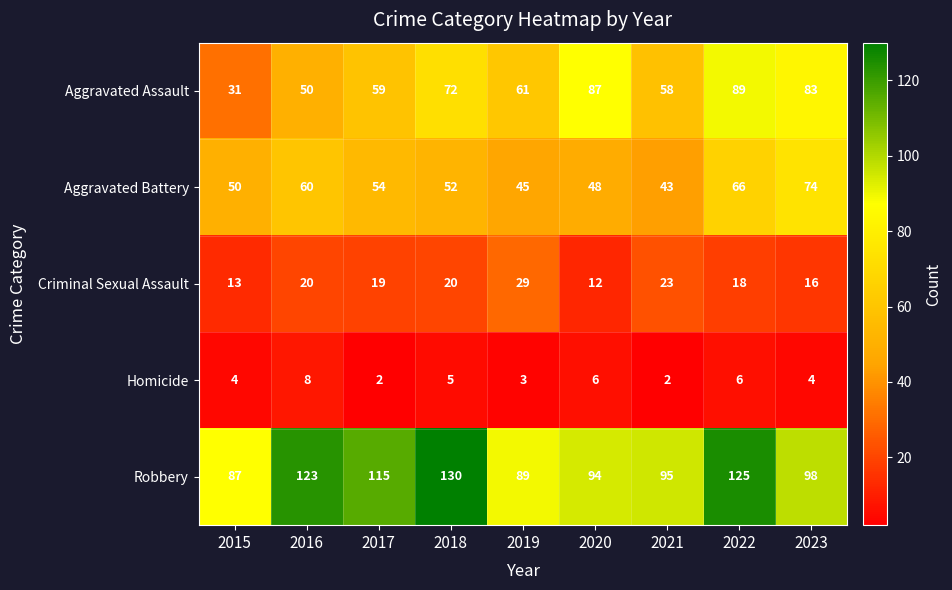

What is the greatest value displayed?

130